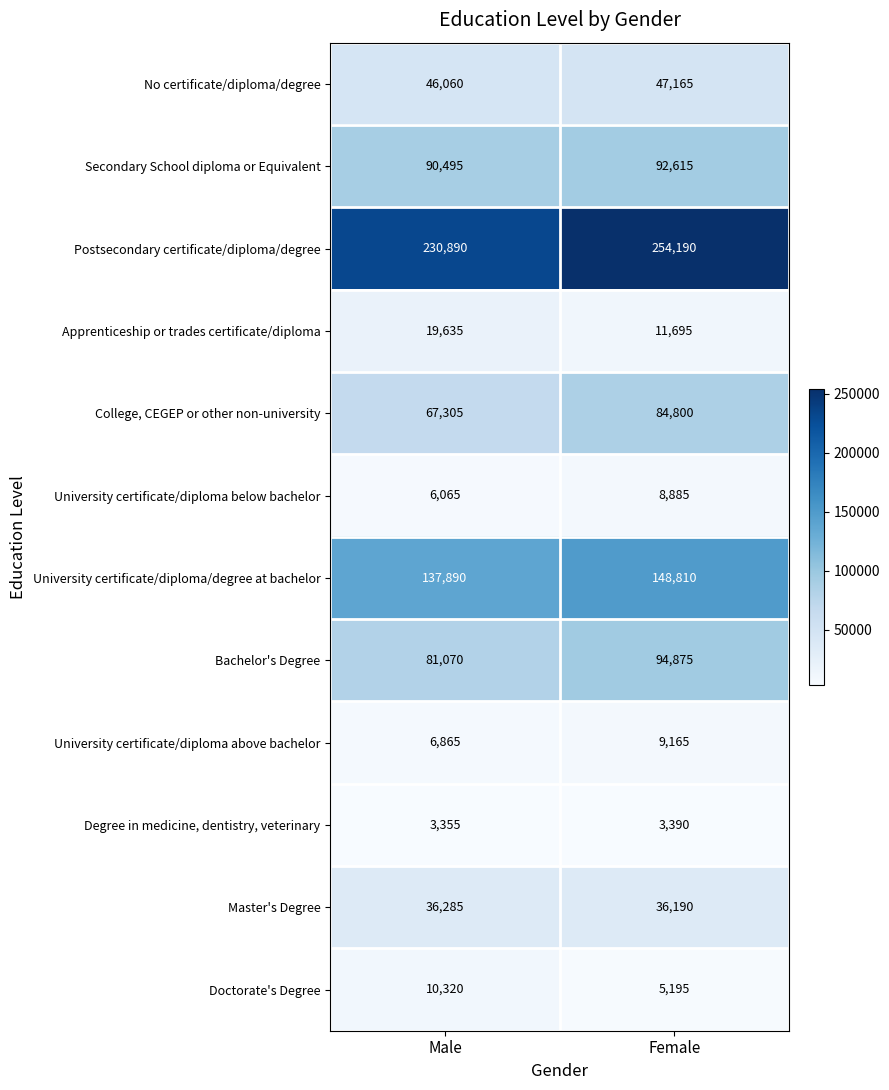

What is the smallest value displayed?

3355